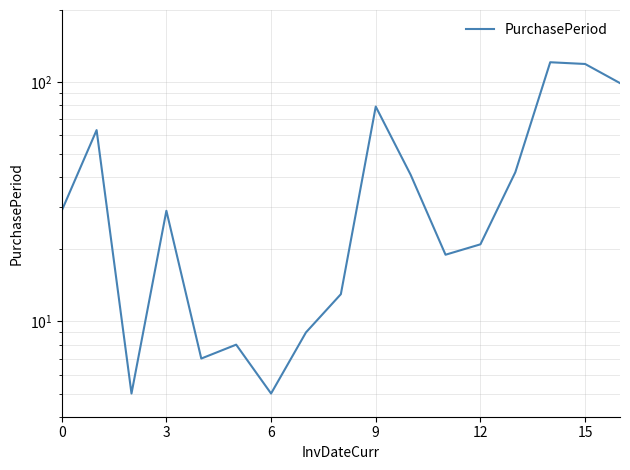

Is this an area chart (filled region under the line)?

No